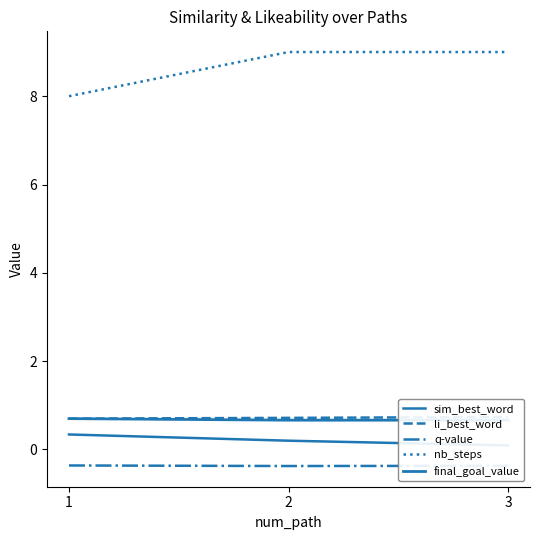

What are all the series names shown in the legend?

sim_best_word, li_best_word, q-value, nb_steps, final_goal_value